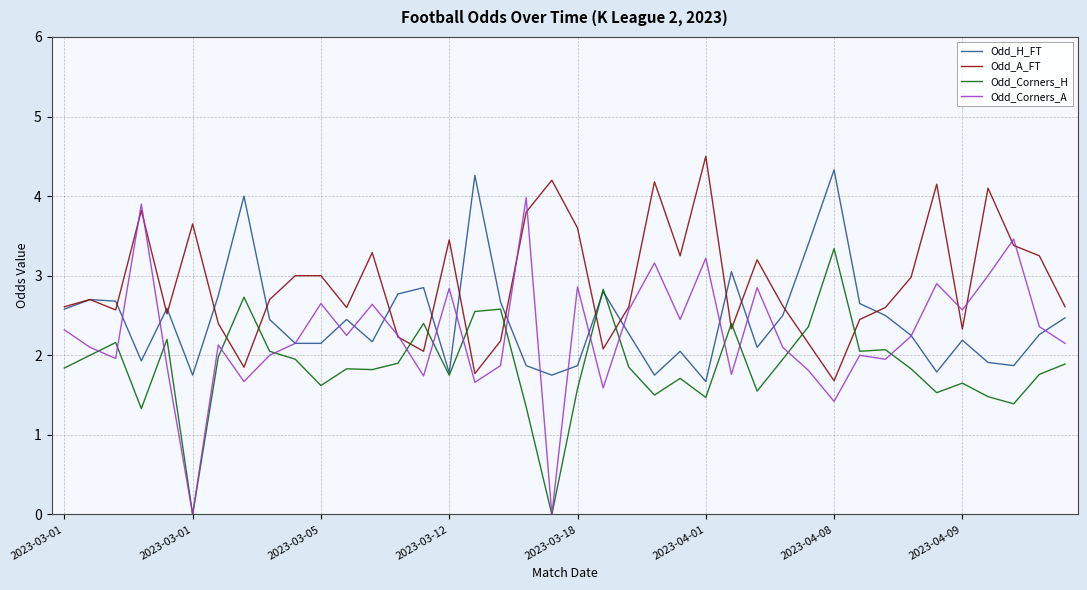

What are all the series names shown in the legend?

Odd_H_FT, Odd_A_FT, Odd_Corners_H, Odd_Corners_A